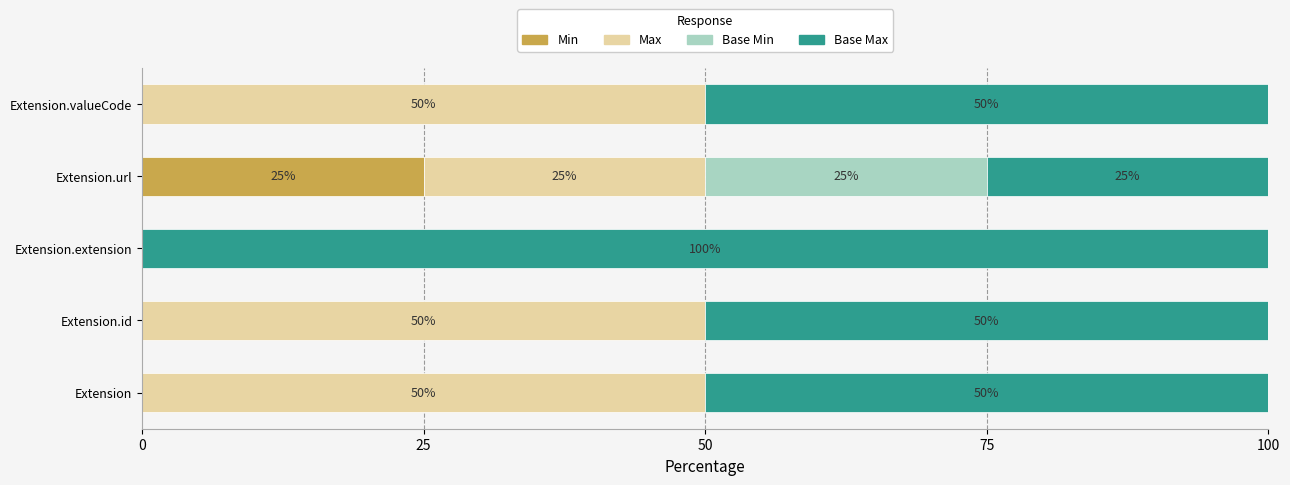

Which category has the highest value in the Min series?

Extension.url